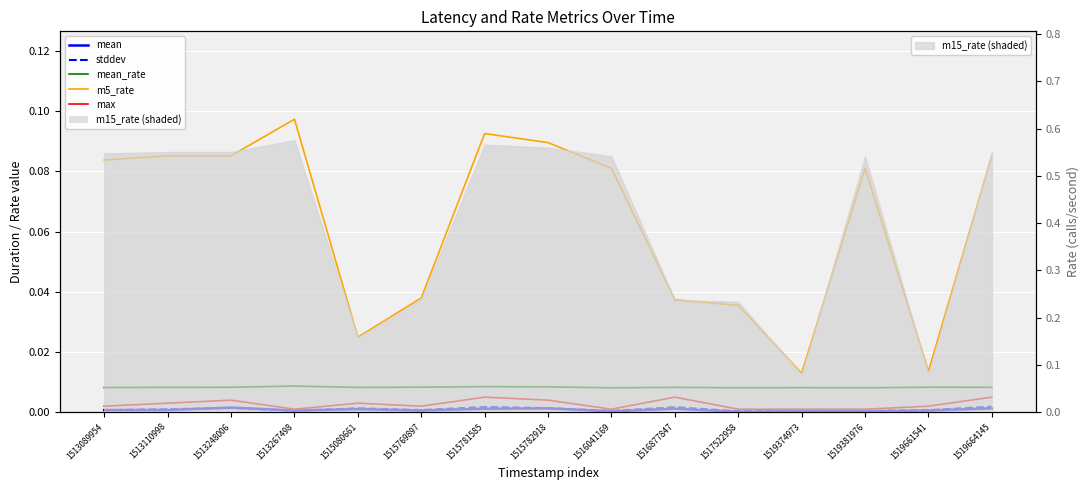

True or false: m5_rate and mean_rate cross at least once.

False